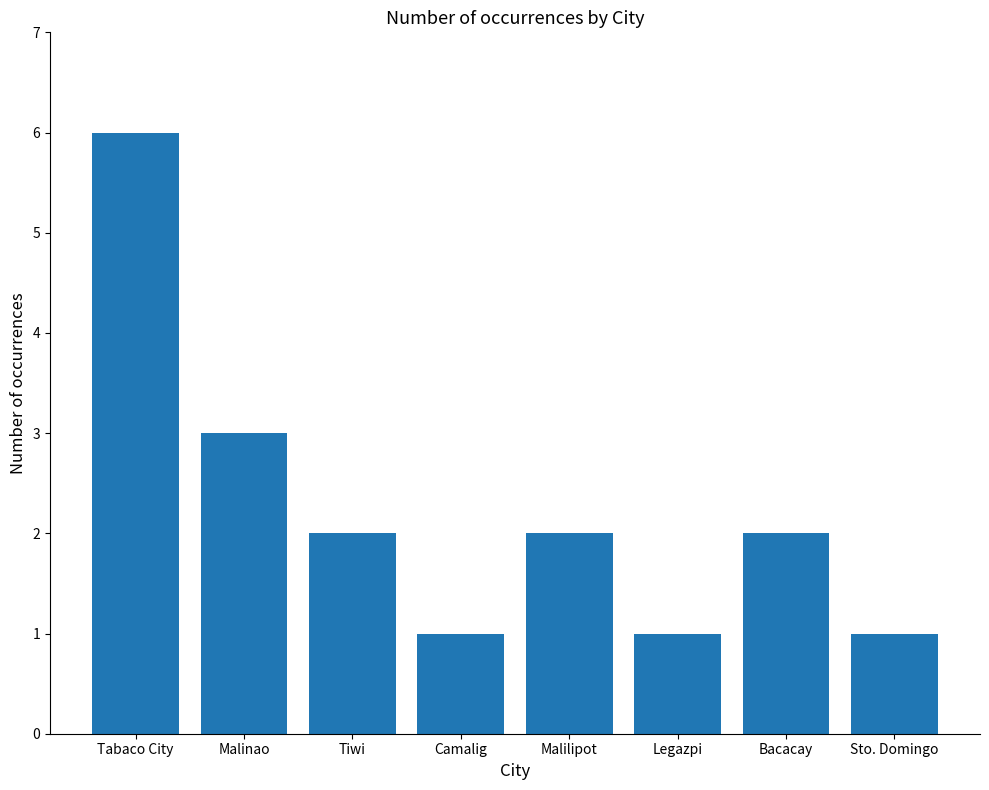

What is the change in value from Tabaco City to Malinao?

-3